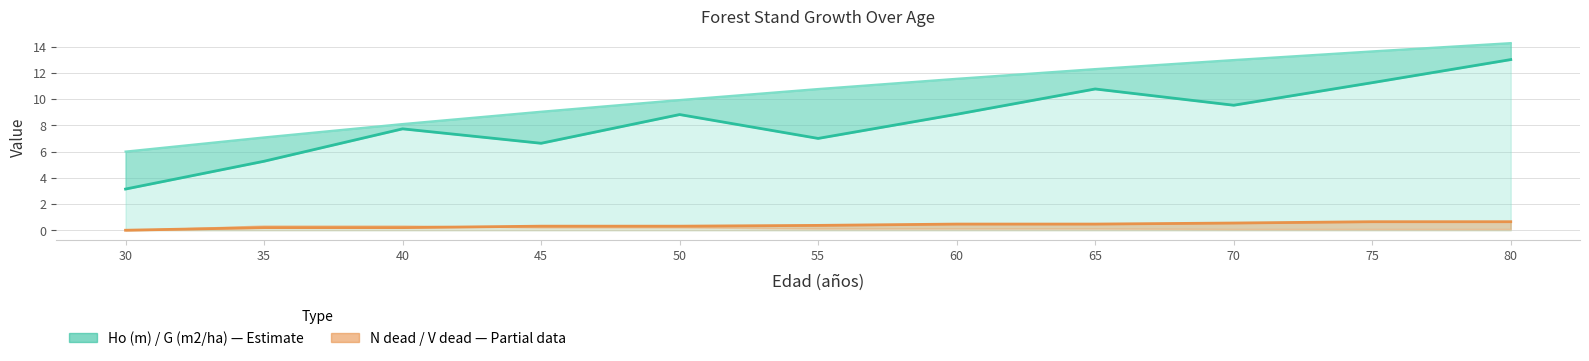

What is the total value across all series at 65?

23.5